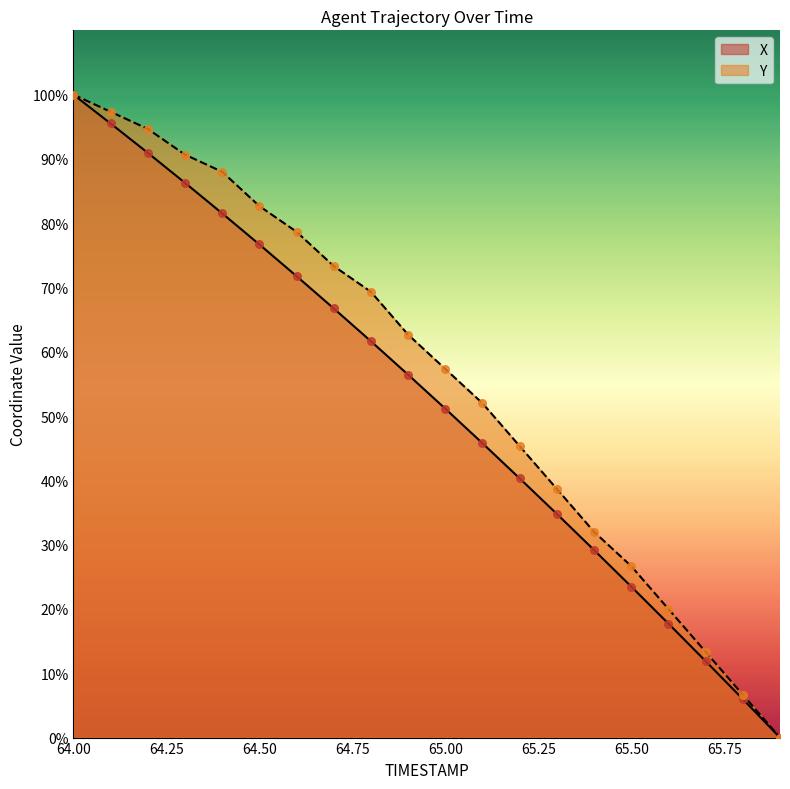

What are all the series names shown in the legend?

X, Y